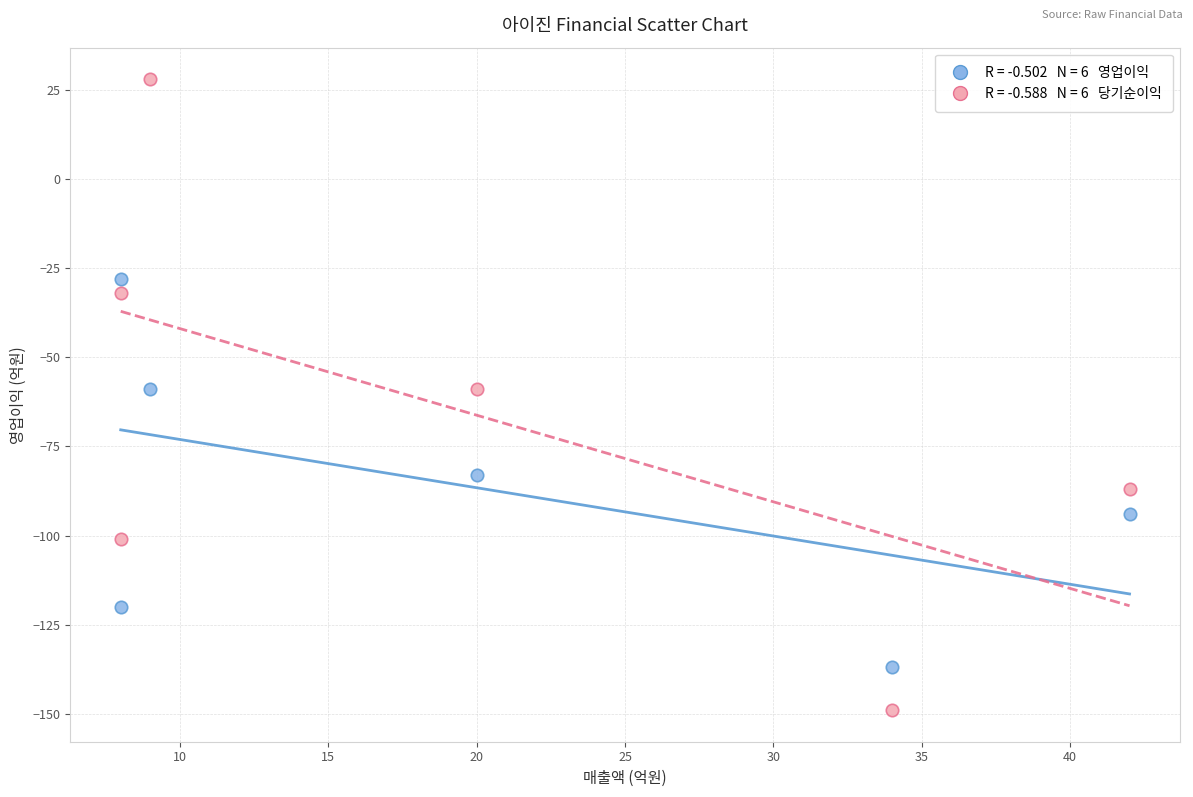

Across all data points, what is the range of Y values (max minus min)?

177